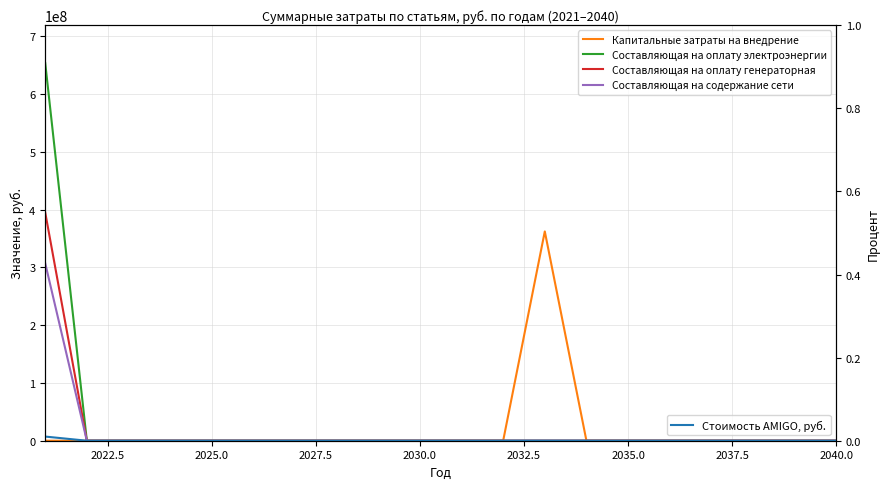

How many positive values does the Стоимость AMIGO, руб. series have?

1